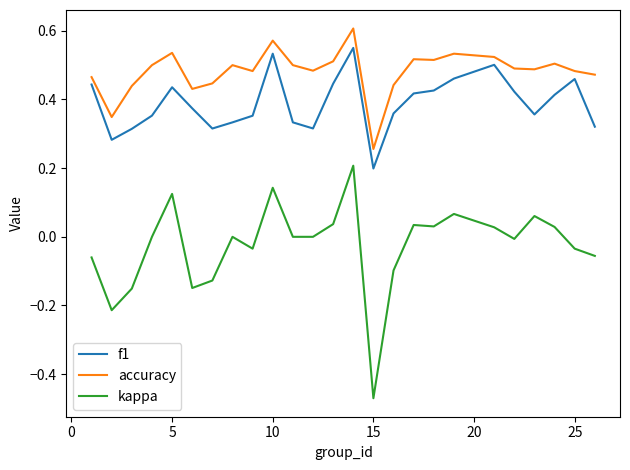

Which series has the widest spread of values?

kappa